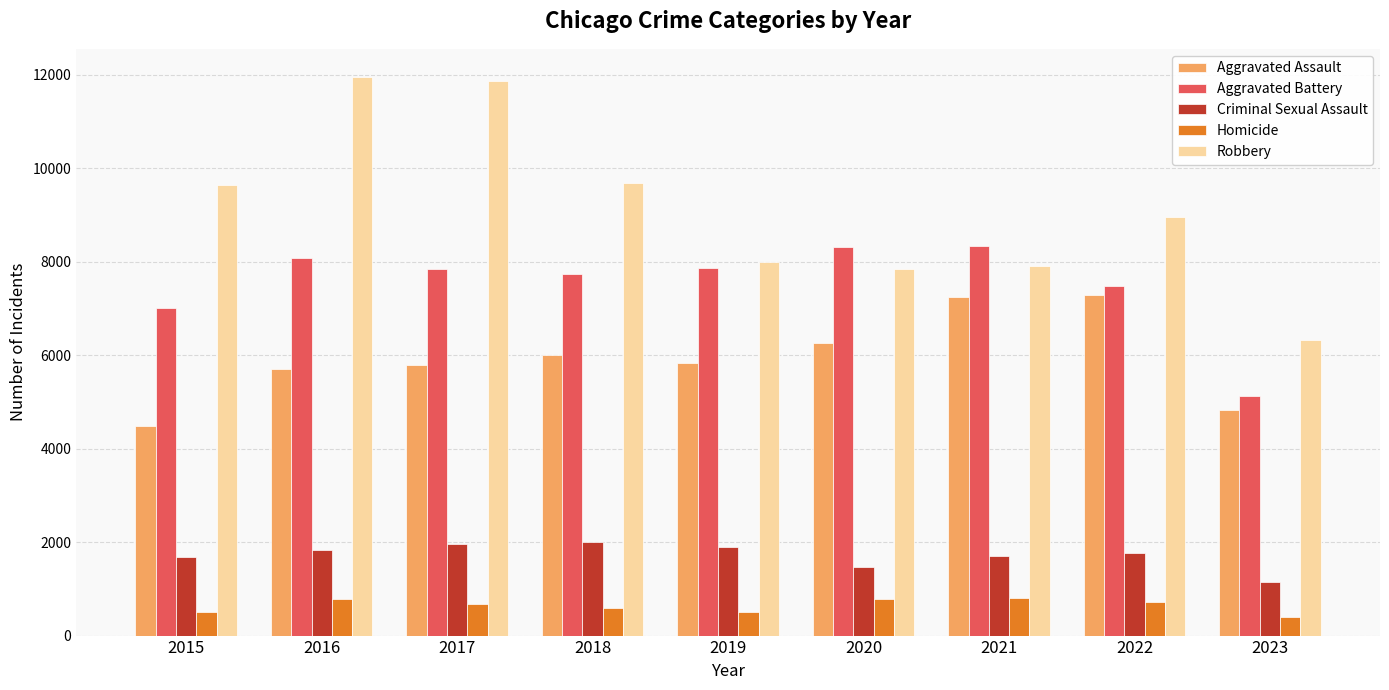

What is the value of the Homicide bar at the 5th from the left?

498